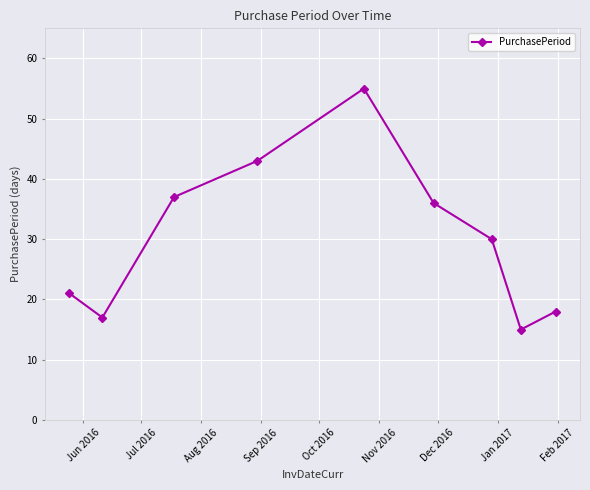

Does the chart have visible grid lines?

Yes